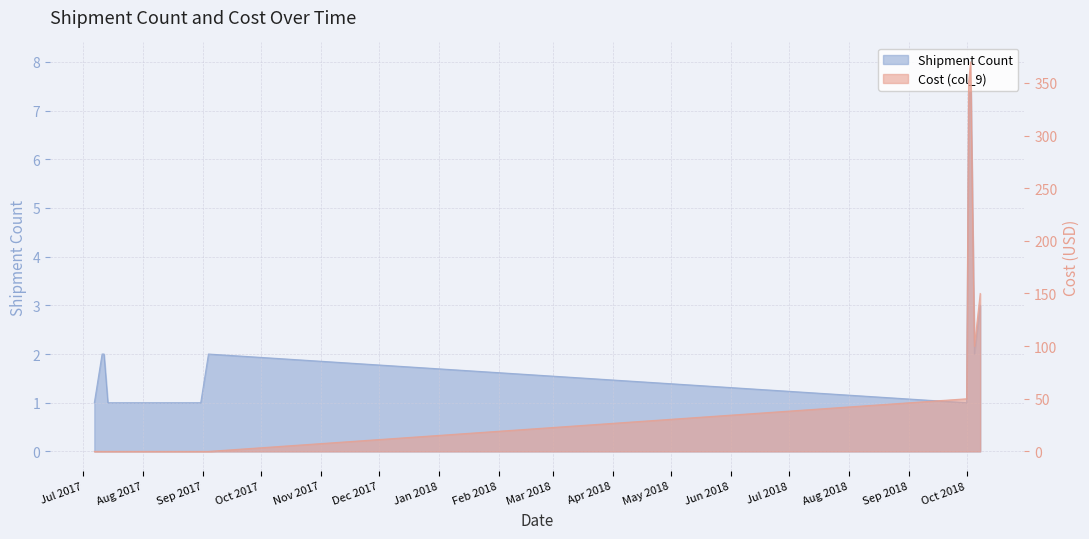

What are all the series names shown in the legend?

Shipment Count, Cost (col_9)